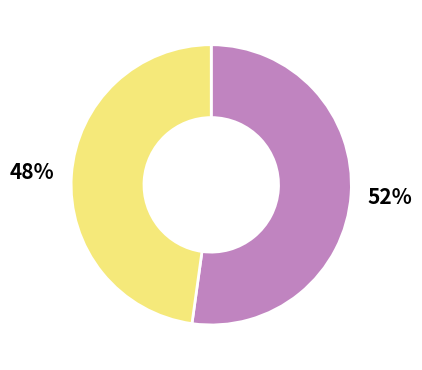

Does any single category account for the majority?

Yes